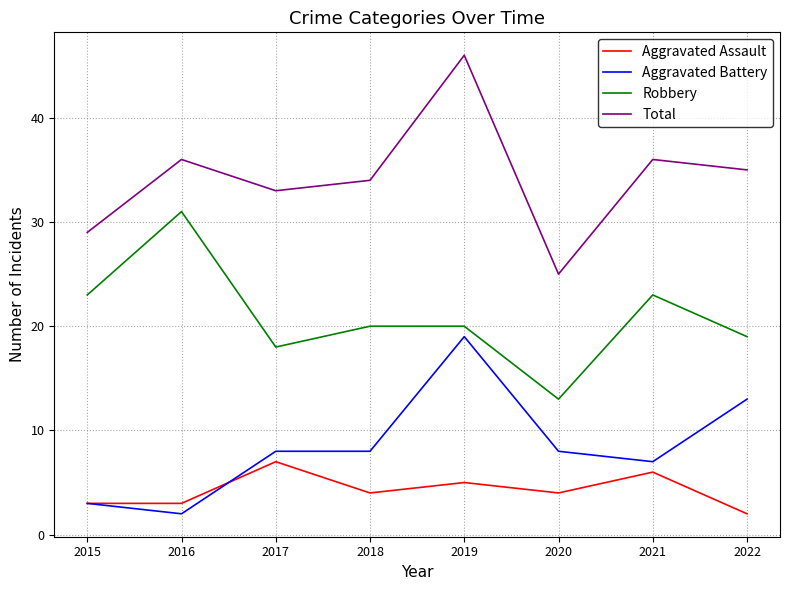

Between 2016 and 2017, which series saw the biggest shift?

Robbery